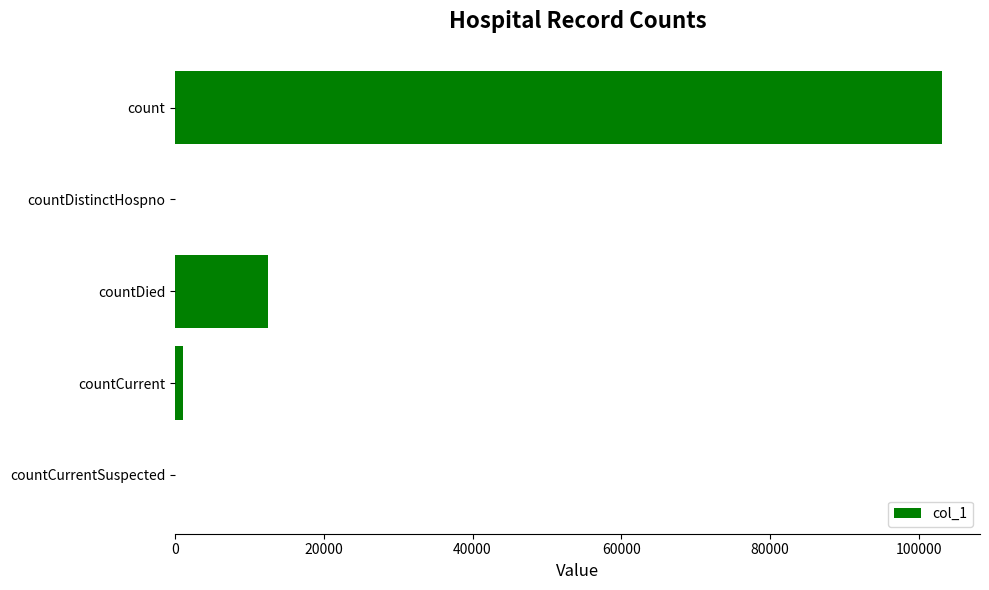

Reading bottom to top, what are all the values shown in this chart?

countCurrentSuspected=0	countCurrent=1089	countDied=12442	countDistinctHospno=0	count=103086